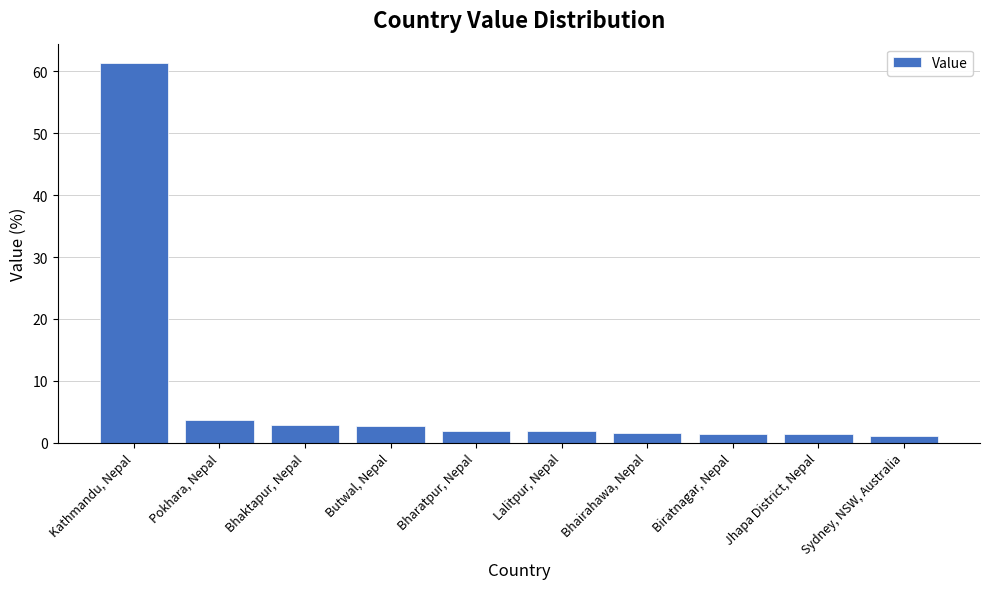

How many bars are there in total?

10